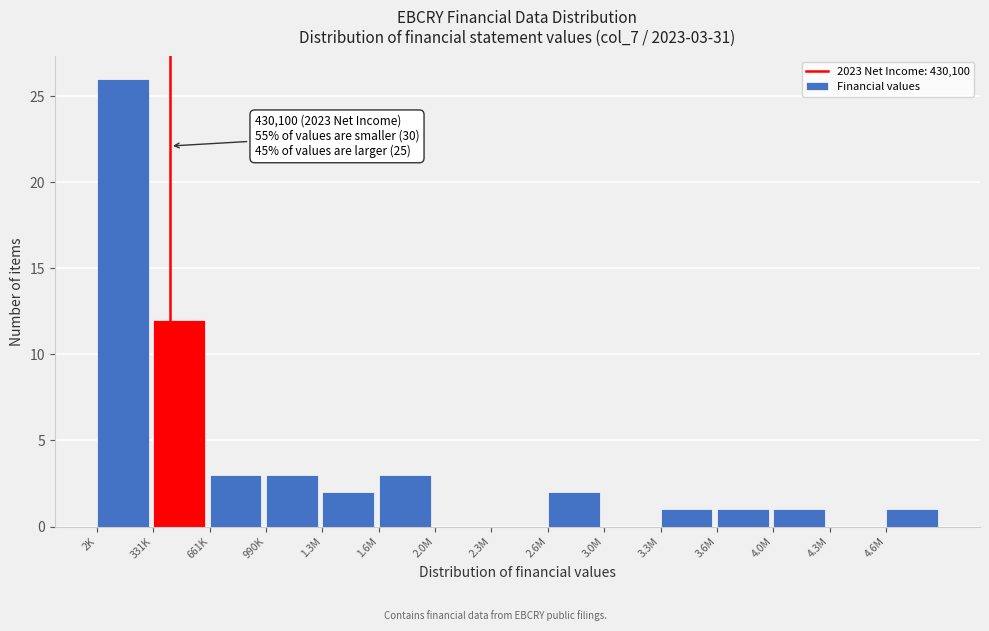

Reading right to left, what are all the values shown in this chart?

4.6M=1	4.3M=0	4.0M=1	3.6M=1	3.3M=1	3.0M=0	2.6M=2	2.3M=0	2.0M=0	1.6M=3	1.3M=2	990K=3	661K=3	331K=12	2K=26